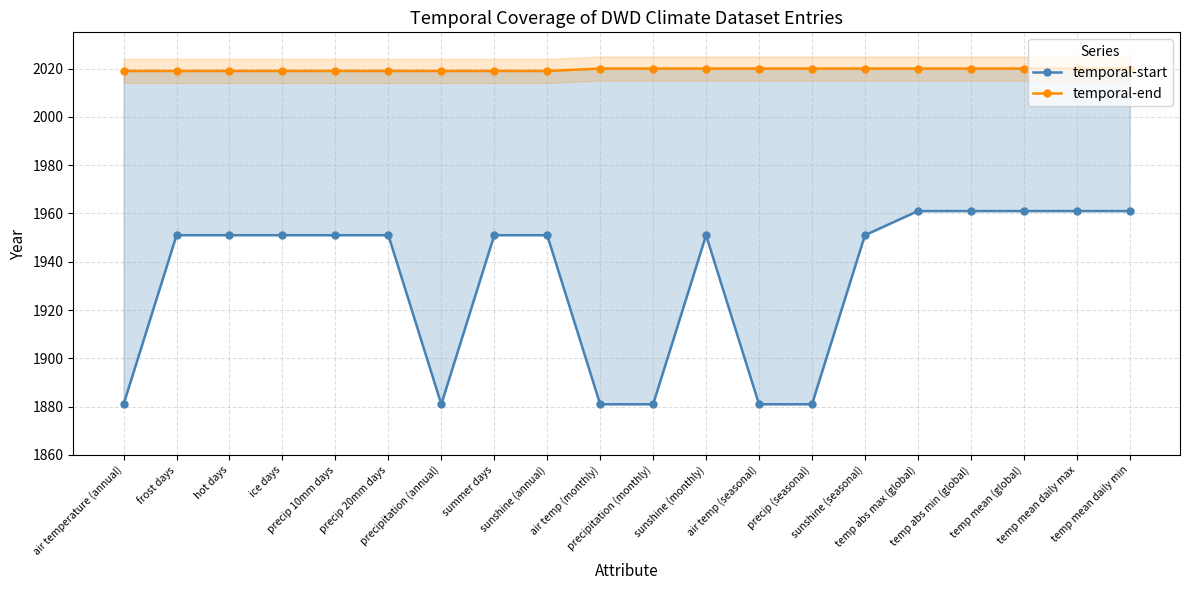

Between air temperature (annual) and temp mean (global), which series saw the biggest shift?

temporal-start